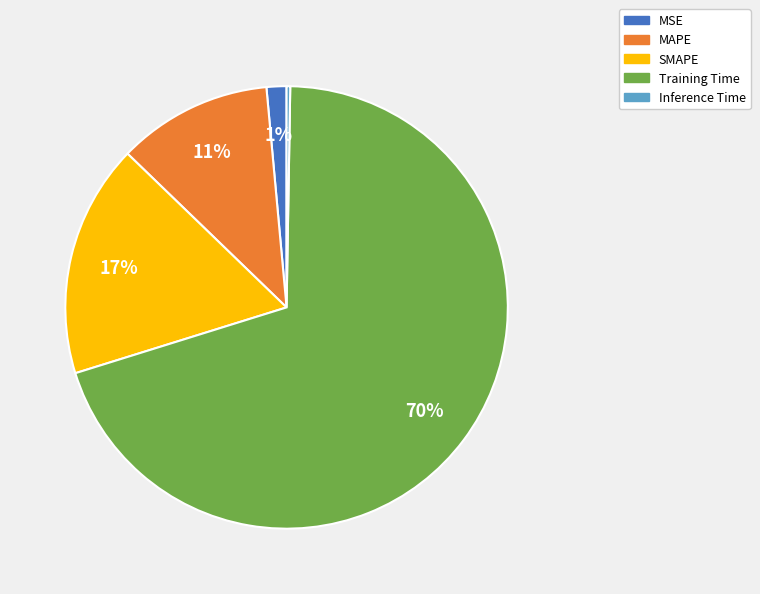

Which category has the biggest portion of the pie?

Training Time